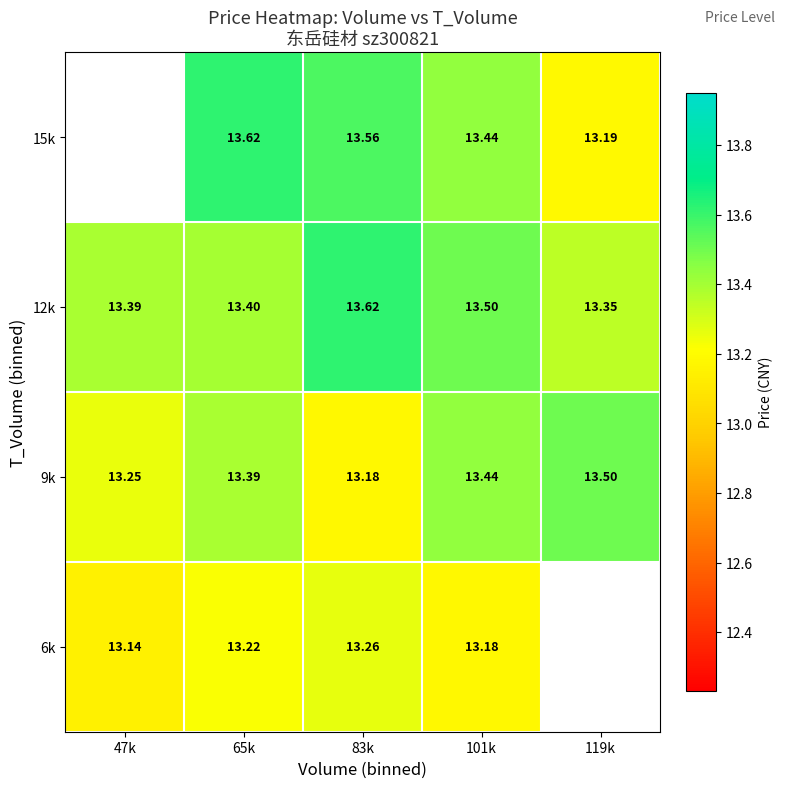

How many series are shown in this chart?

4